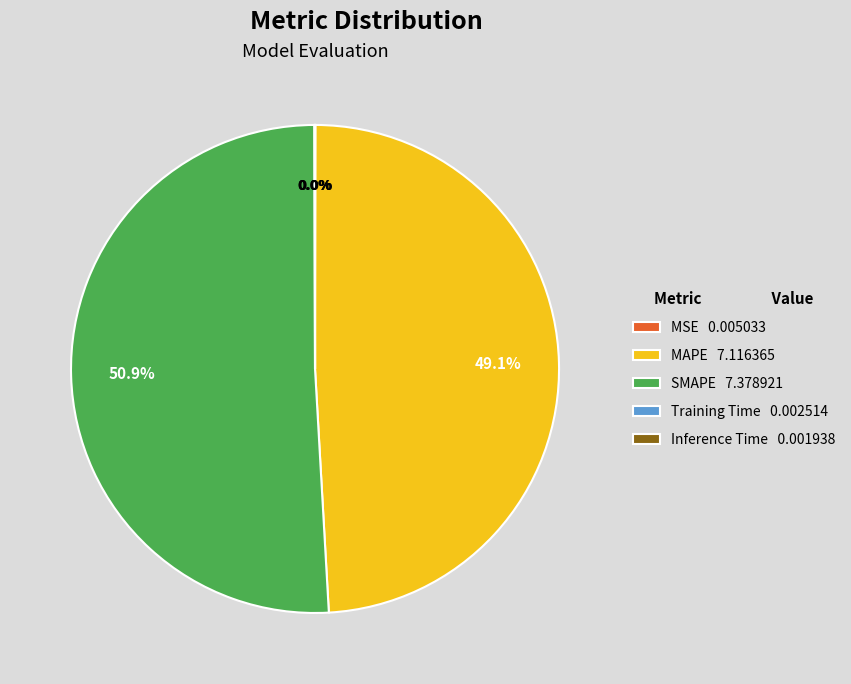

Is there any slice that represents more than half of the pie?

Yes